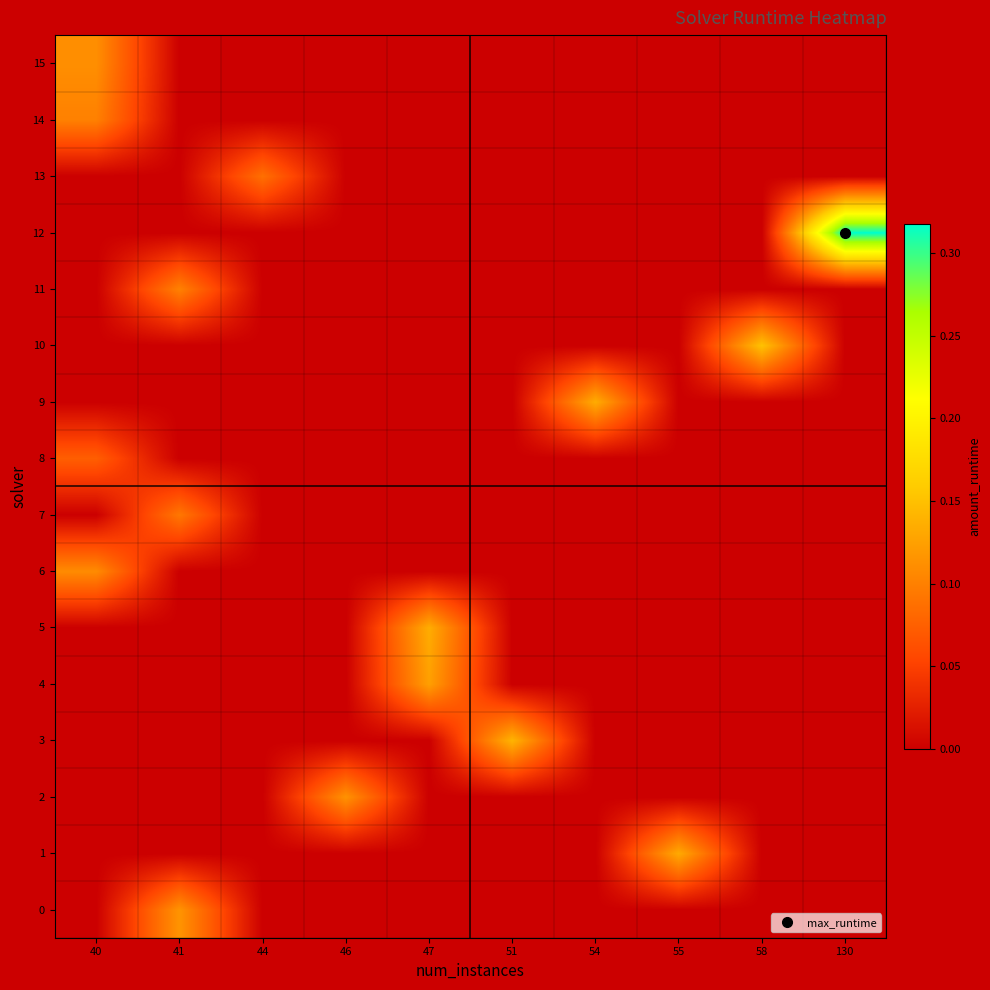

Rank the series at 51 from lowest to highest value.

row_0, row_1, row_2, row_4, row_5, row_6, row_7, row_8, row_9, row_10, row_11, row_12, row_13, row_14, row_15, row_3